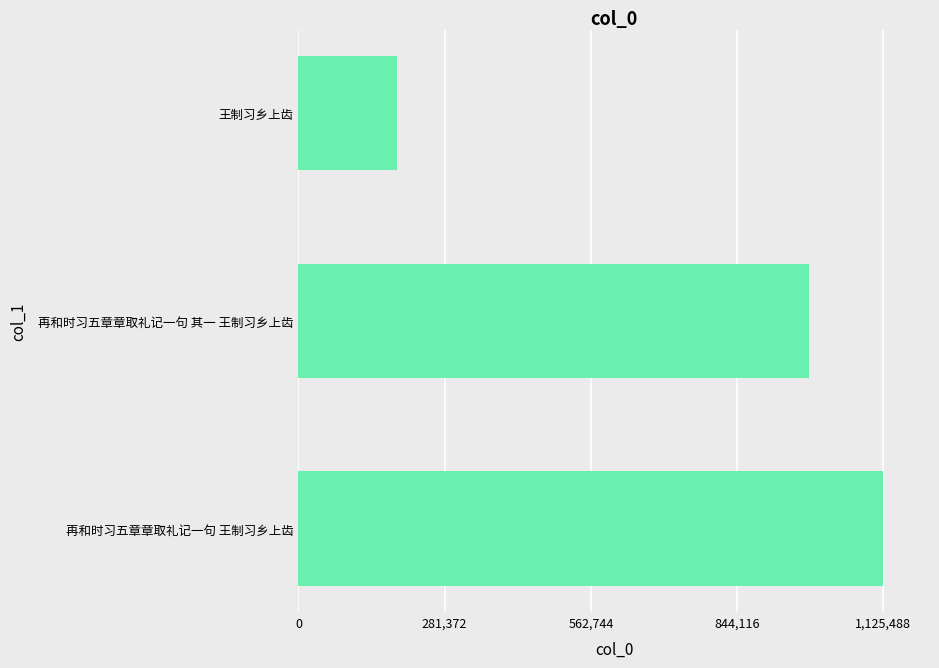

What is the difference between the maximum and minimum values?

935947